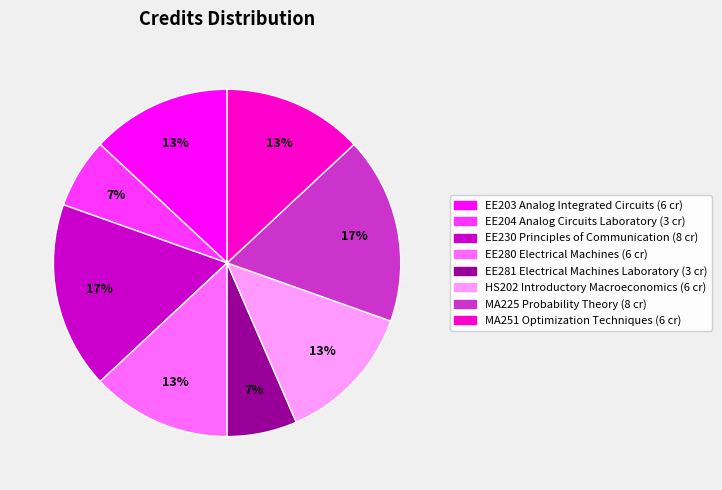

True or false: EE230 Principles of Communication accounts for 12% of the total.

False